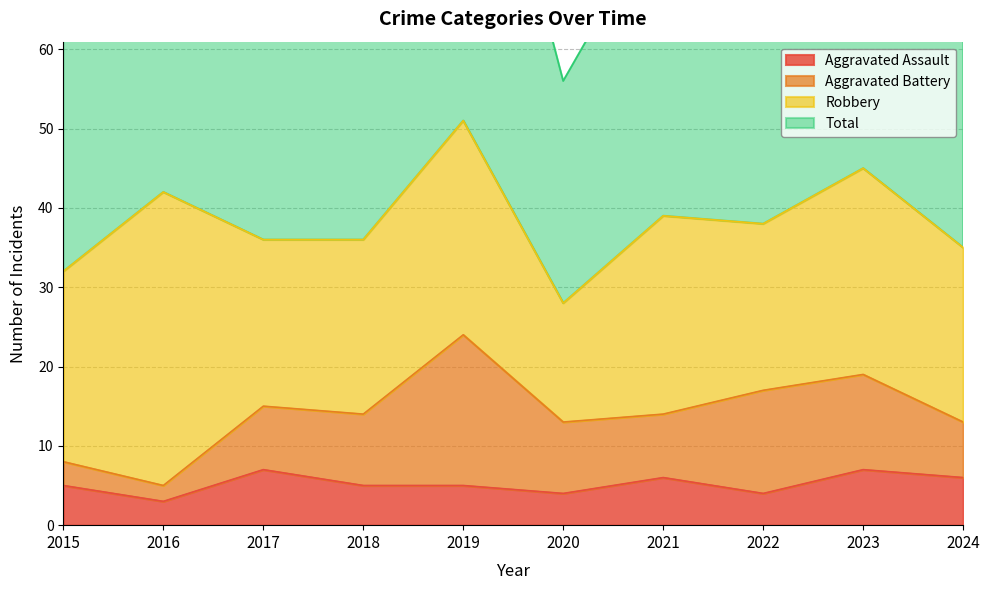

At which category does Total reach its first local valley?

2017